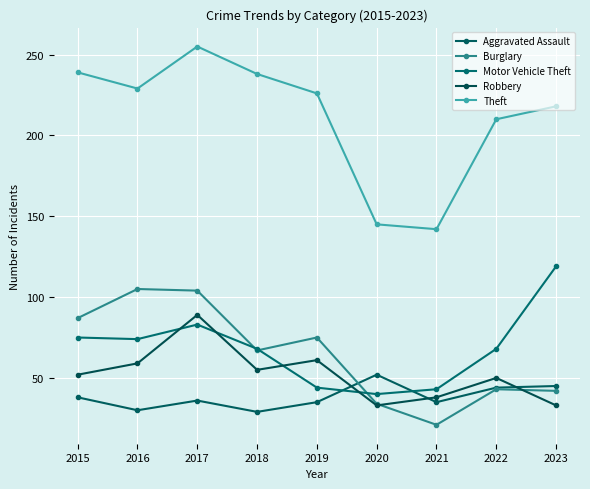

Between 2016 and 2017, which is larger?

2017